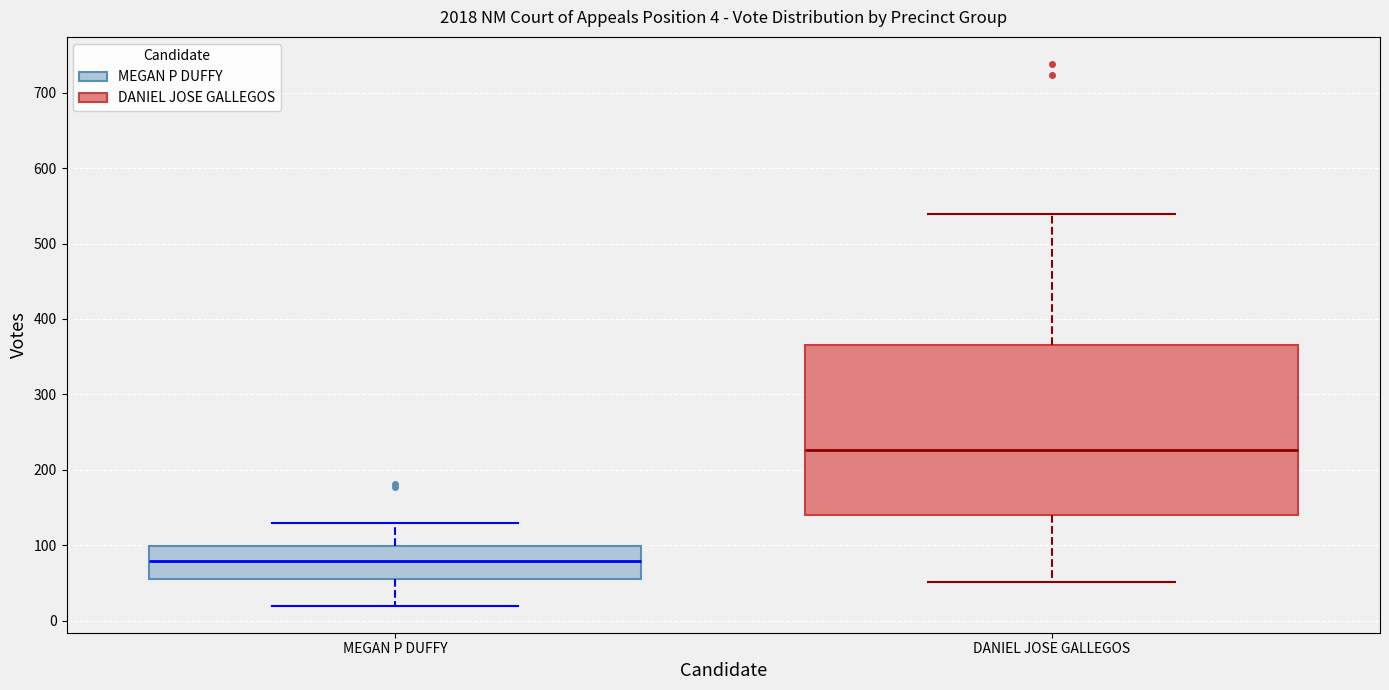

Which box's median line is the highest?

DANIEL JOSE GALLEGOS